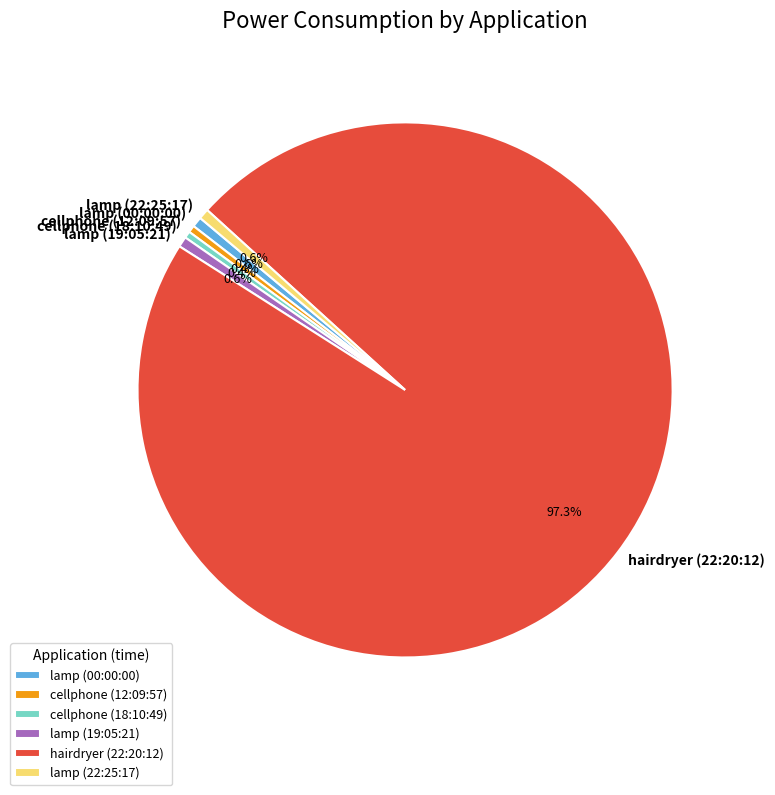

True or false: cellphone (12:09:57) accounts for 9% of the total.

False